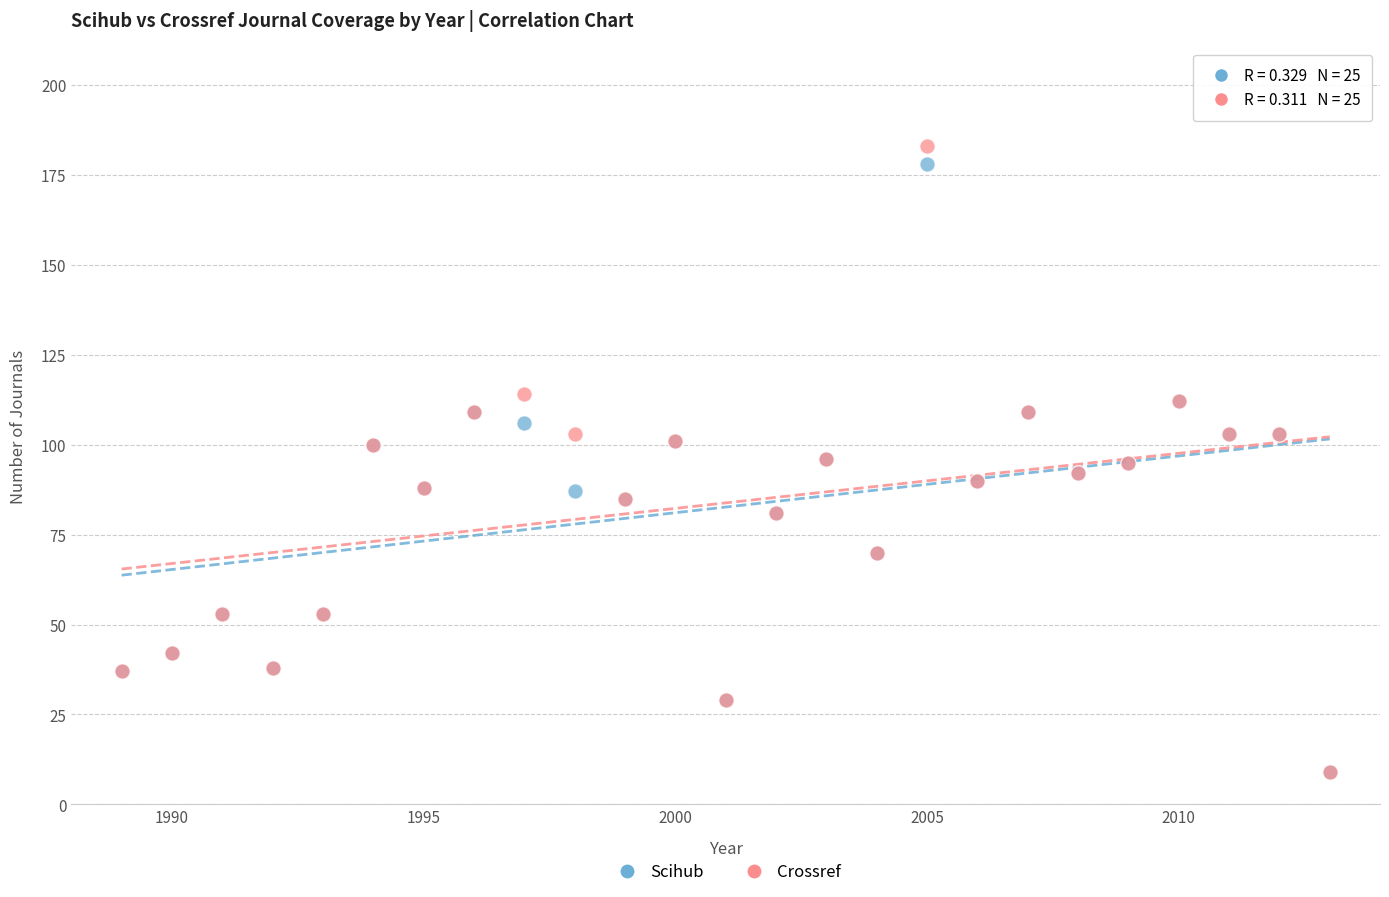

What are all the series names shown in the legend?

Scihub, Crossref